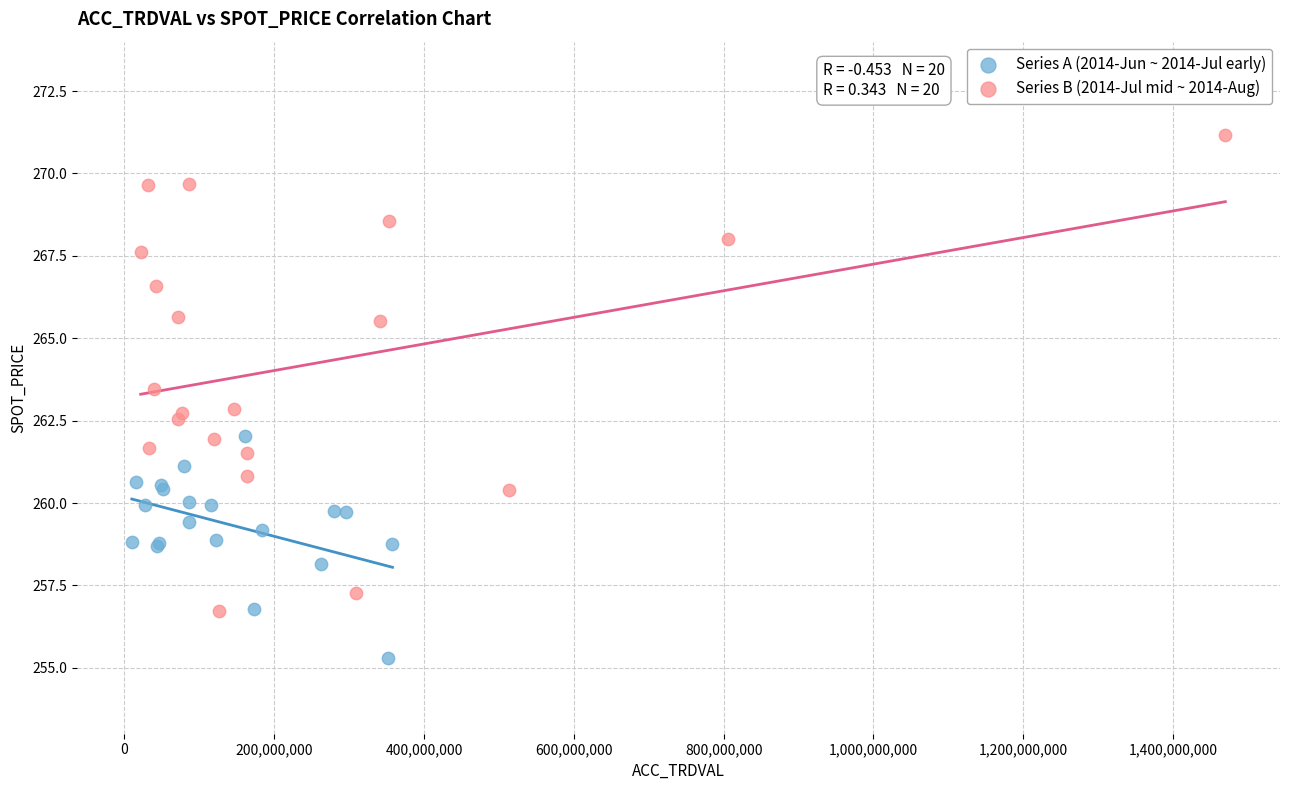

Which series contains the lowest Y value?

Series A (2014-Jun ~ 2014-Jul early)